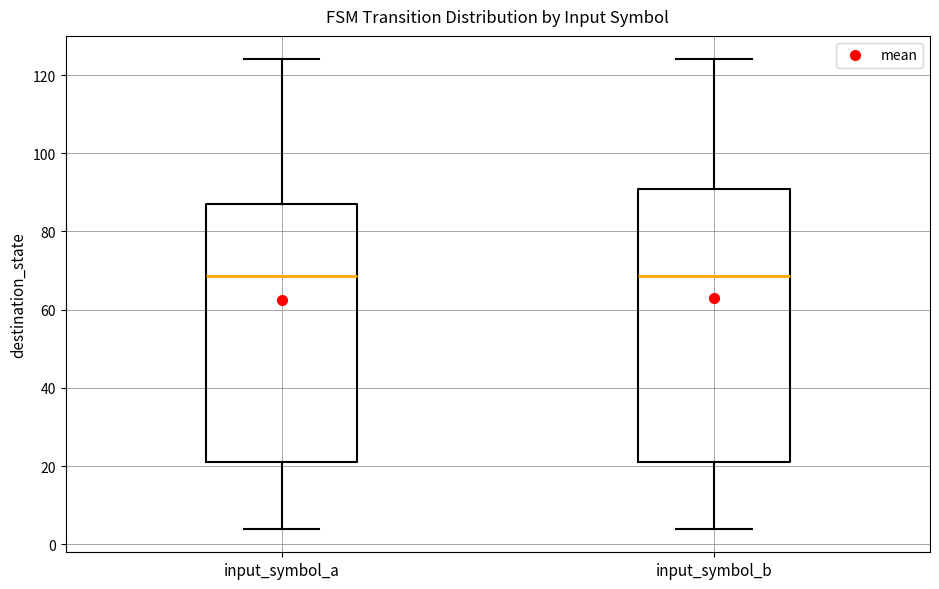

Where is the lower edge of the box for input_symbol_b on the y-axis? The values are not printed on the chart, so give them approximately, as read against the axis.

22